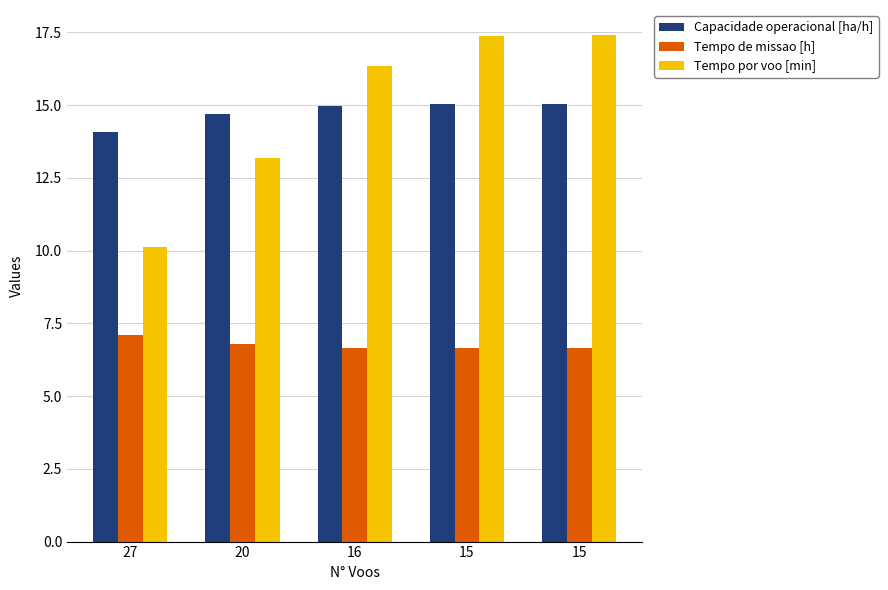

Reading right to left, list all the values displayed in this chart.

Capacidade operacional [ha/h]: 15=15.0	15=15.1	16=15.0	20=14.7	27=14.1
Tempo de missao [h]: 15=6.7	15=6.6	16=6.7	20=6.8	27=7.1
Tempo por voo [min]: 15=17.4	15=17.4	16=16.3	20=13.2	27=10.1